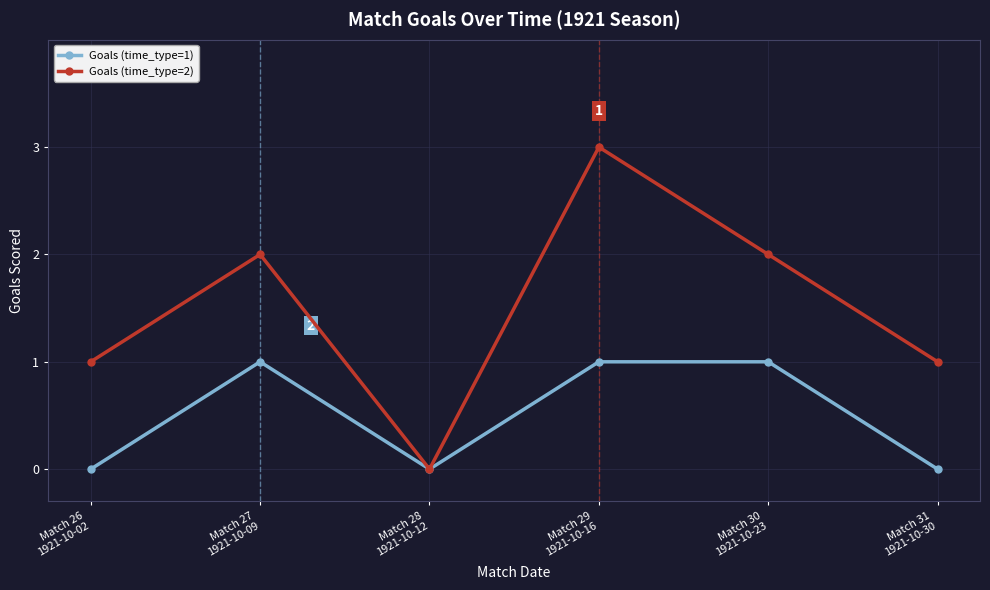

How many lines are shown in the chart?

2